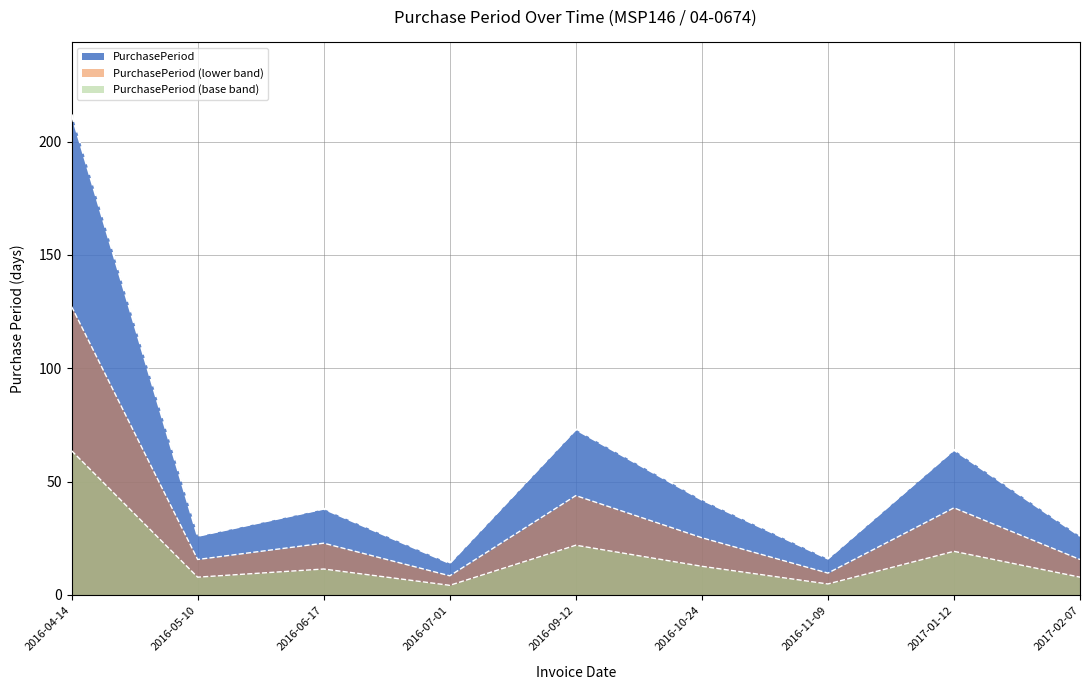

What position from the left is 2017-01-12?

8